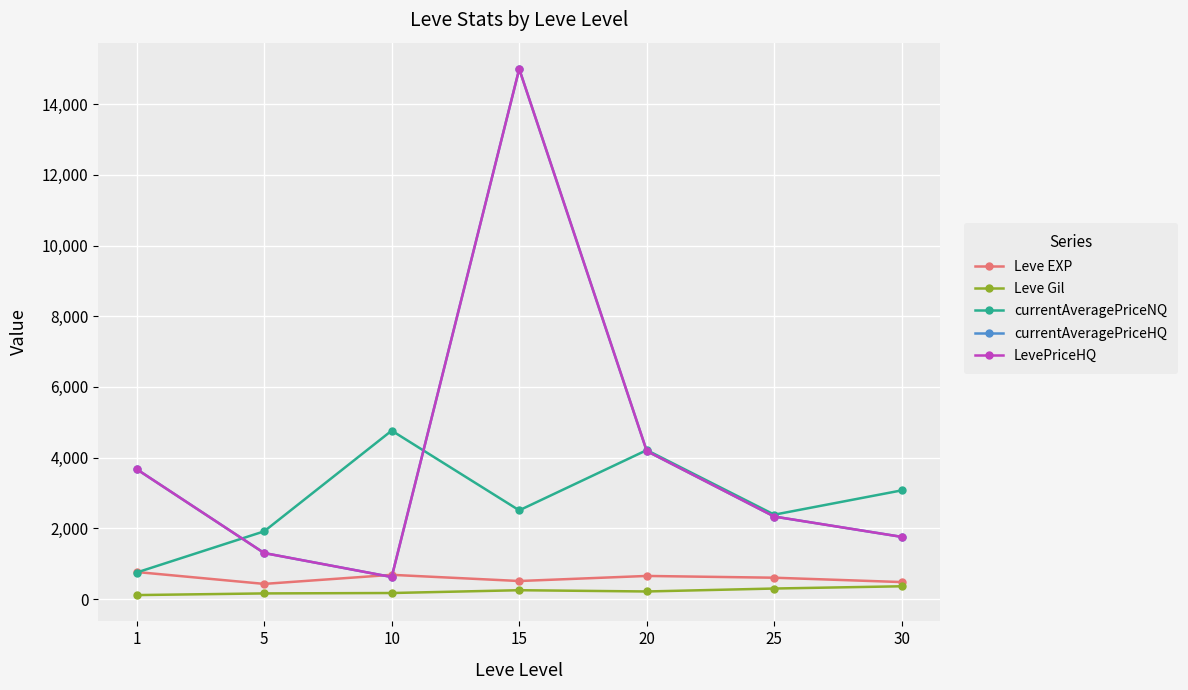

Which series changed the most between 15 and 20?

currentAveragePriceHQ